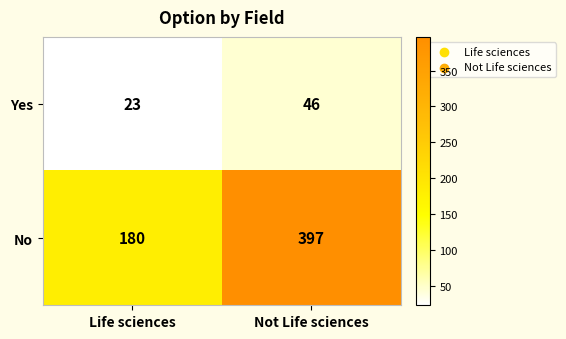

Which series has the largest total across all categories?

No